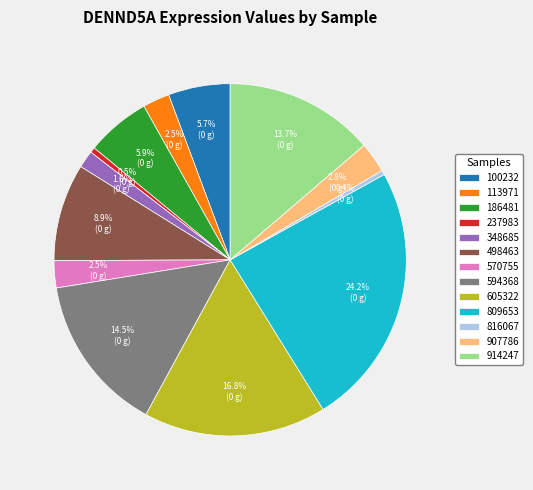

To the nearest percent, what is the difference between the largest and smallest slice percentages?

24%